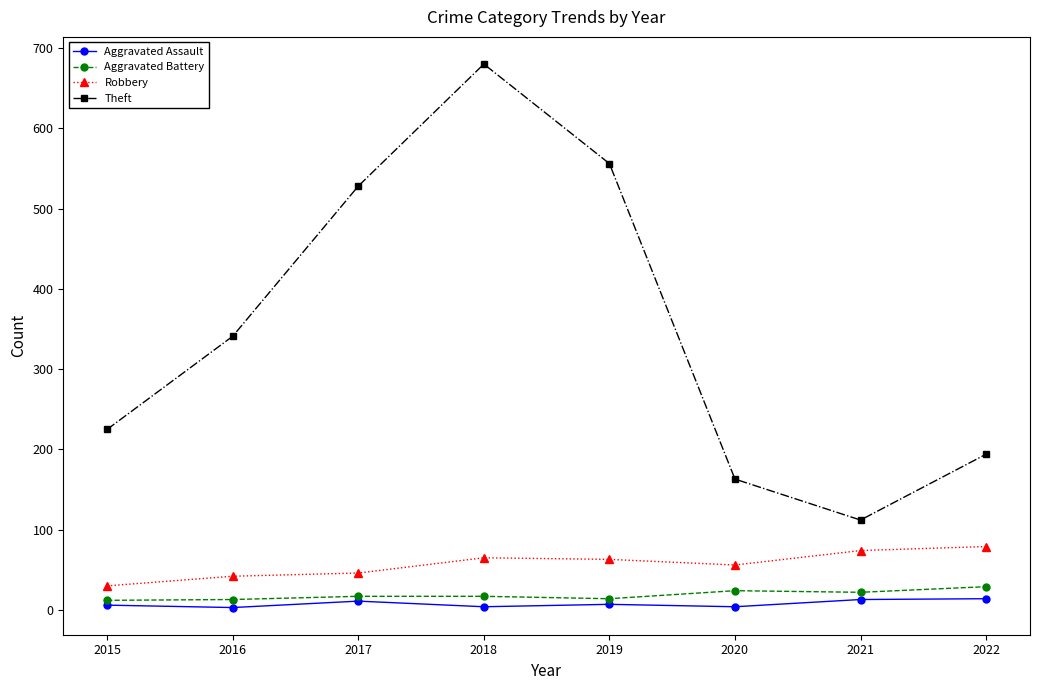

Is the value of Robbery at 2017 greater than the value of Theft at 2020?

No